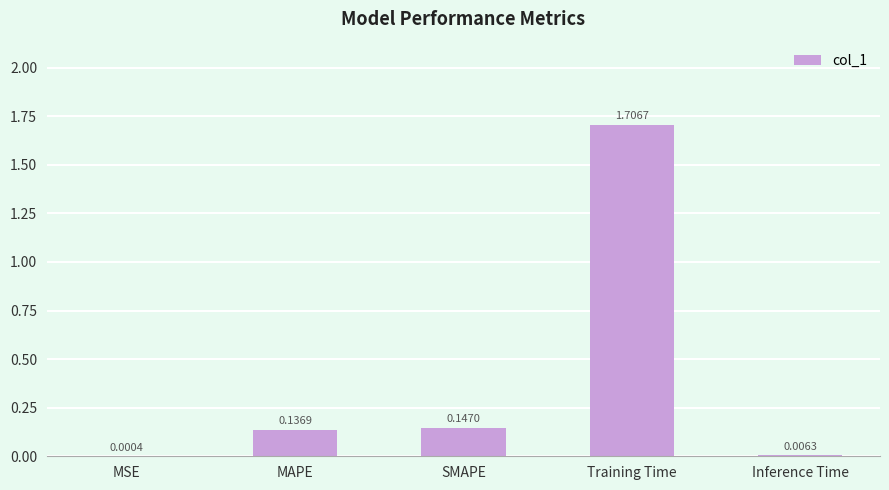

Which category has the highest value across all series?

Training Time